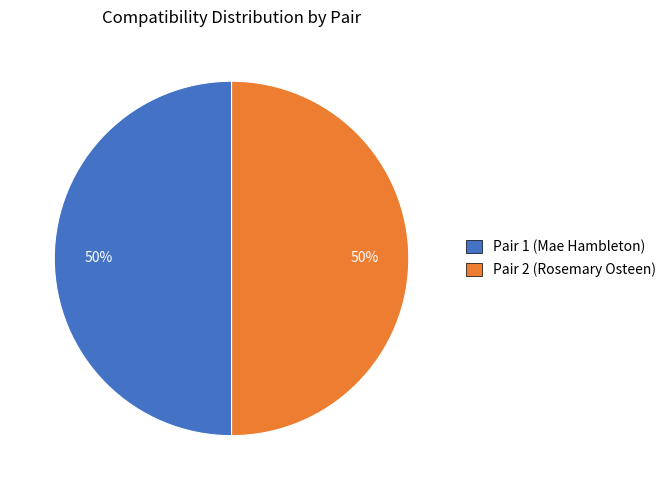

The Pair 2 (Rosemary Osteen) slice represents 50% of the pie. True or false?

True